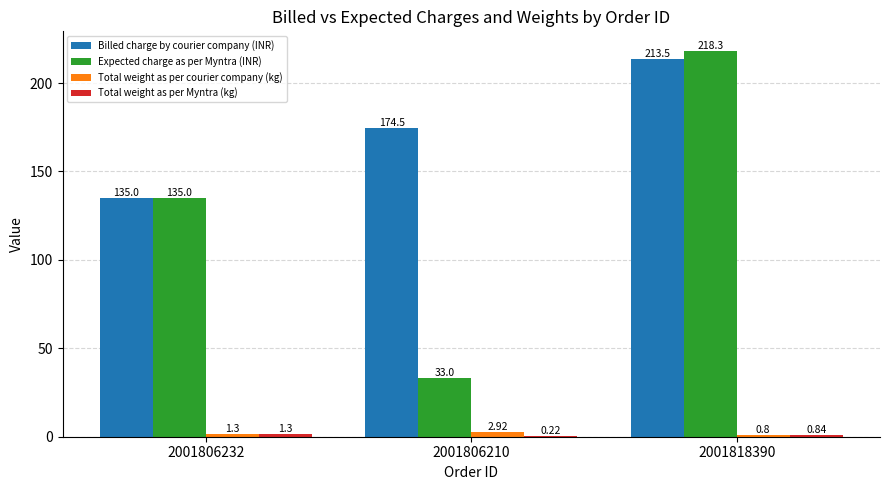

Which series has the largest total across all categories?

Billed charge by courier company (INR)